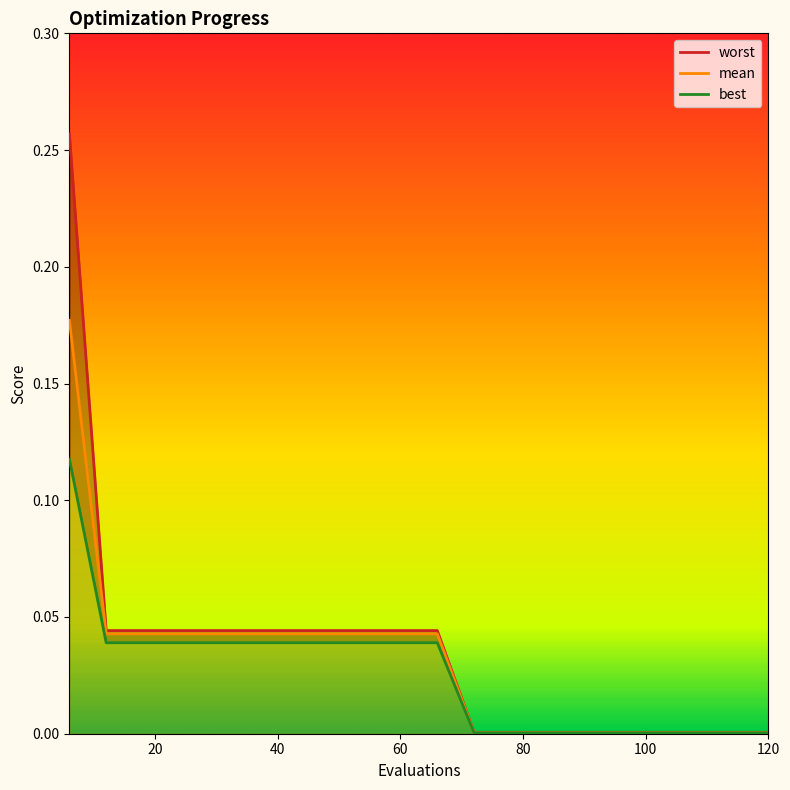

The value of mean at 120 is 0.0. True or false?

True